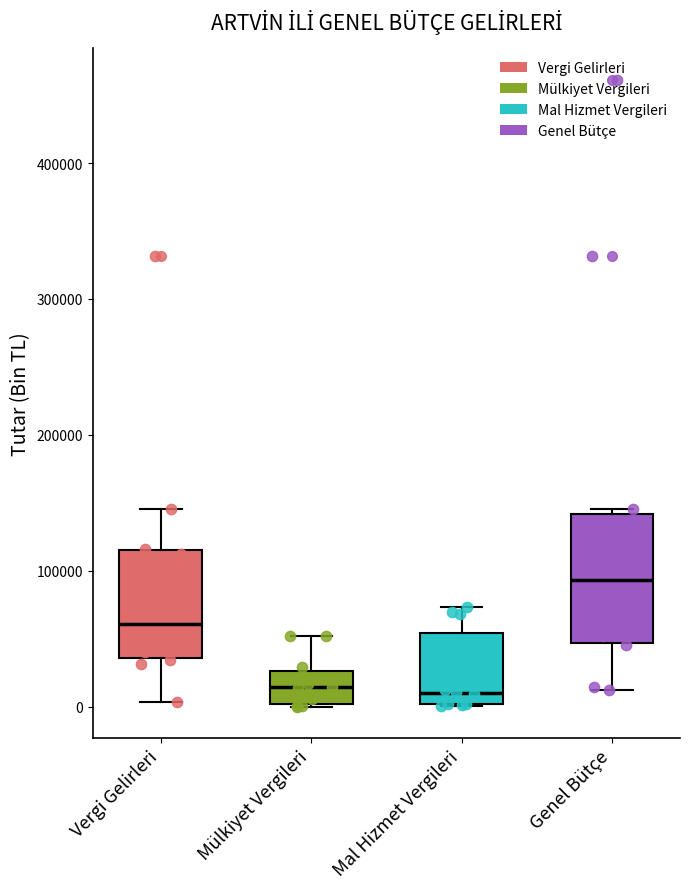

Reading left to right, read every box against the y-axis: the position of its median line, the range the box covers, and the ends of its whiskers. The values are not printed on the chart, so give them approximately, as read against the axis.

Vergi Gelirleri: median 60000, box 40000 to 110000, whiskers 0 to 150000
Mülkiyet Vergileri: median 10000, box 0 to 30000, whiskers 0 to 50000
Mal Hizmet Vergileri: median 10000, box 0 to 50000, whiskers 0 to 70000
Genel Bütçe: median 90000, box 50000 to 140000, whiskers 10000 to 150000